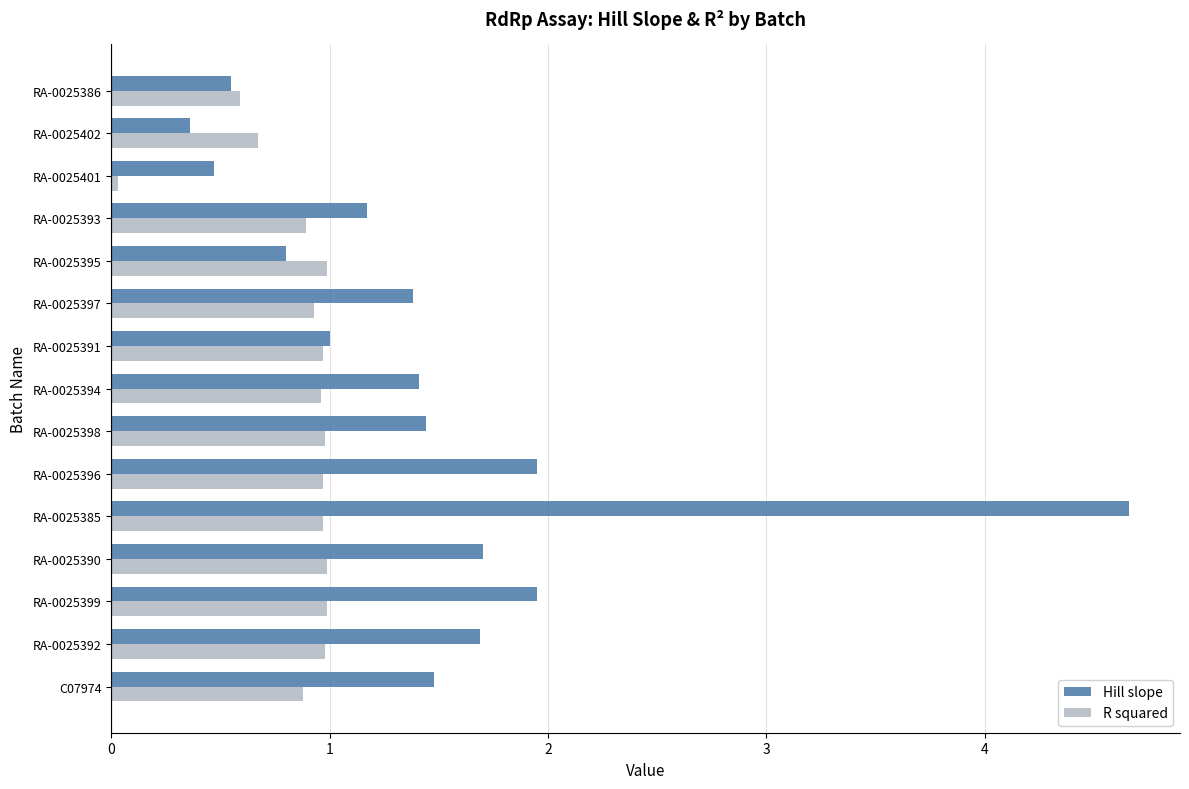

The value of Hill slope at RA-0025397 is 1.4. True or false?

True